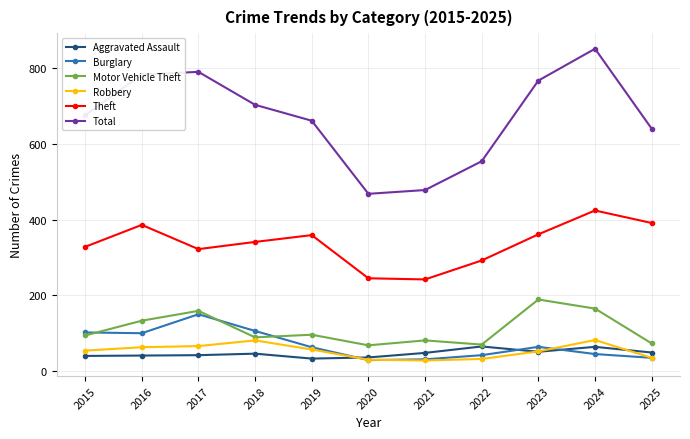

What is the difference between the Motor Vehicle Theft values at 2022 and 2015?

24